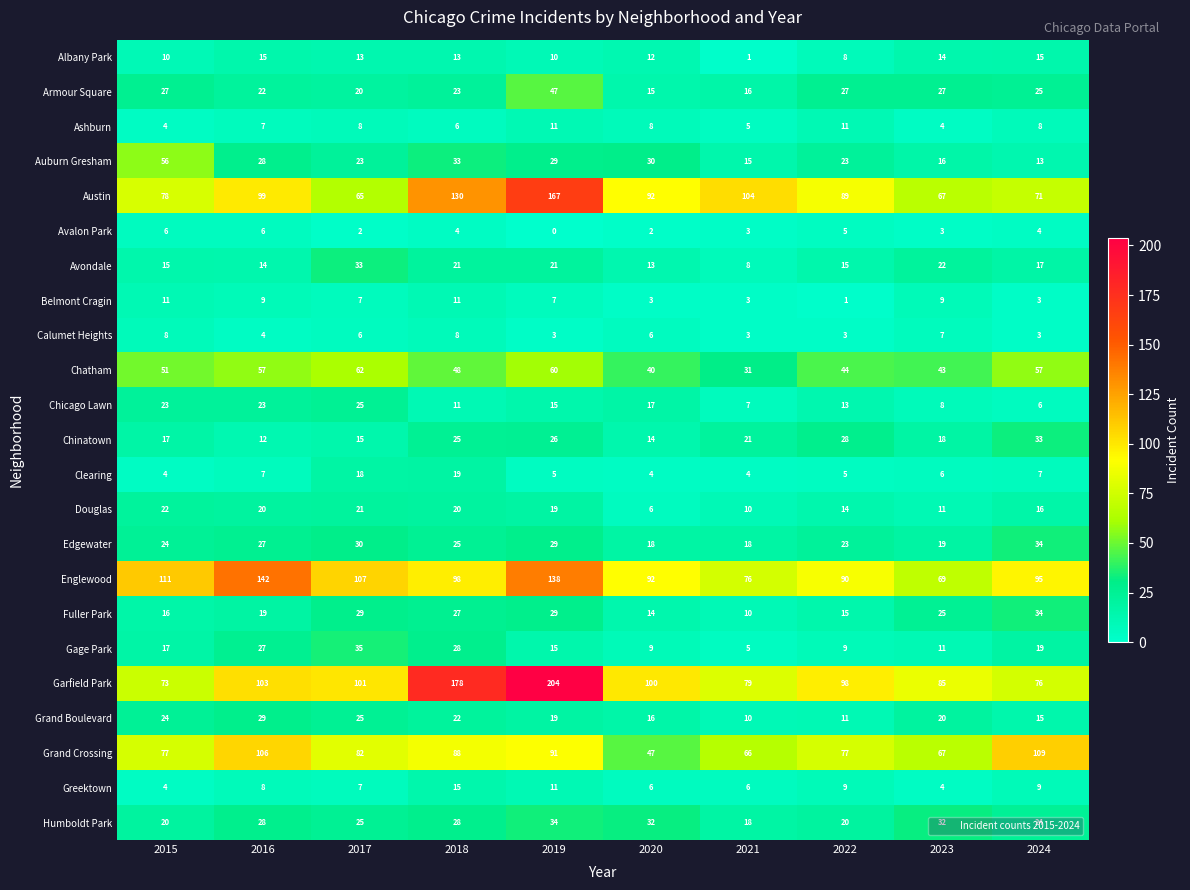

Where does the Englewood series first go above 98?

2015